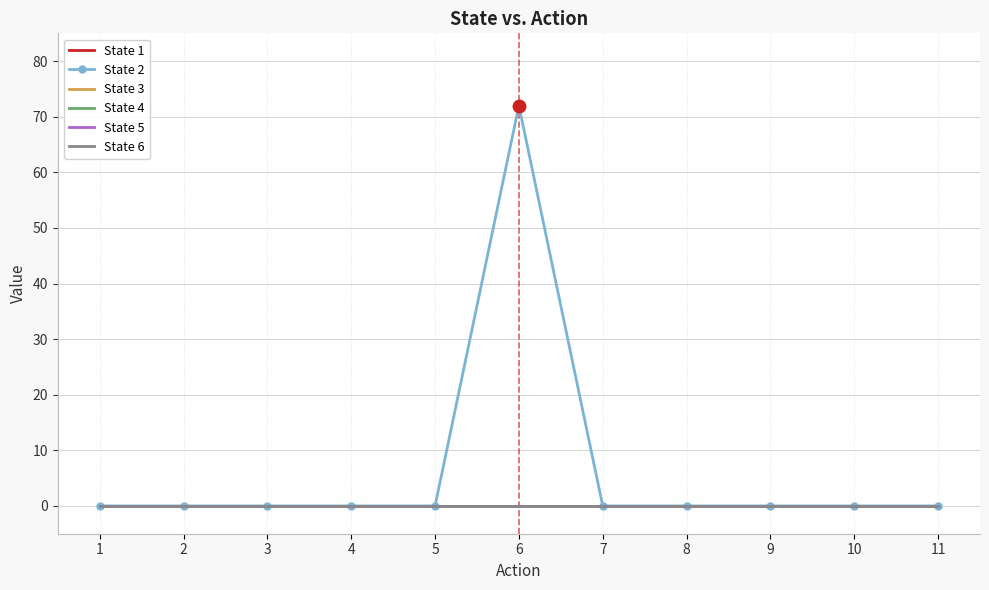

Which series has the largest total across all categories?

State 2